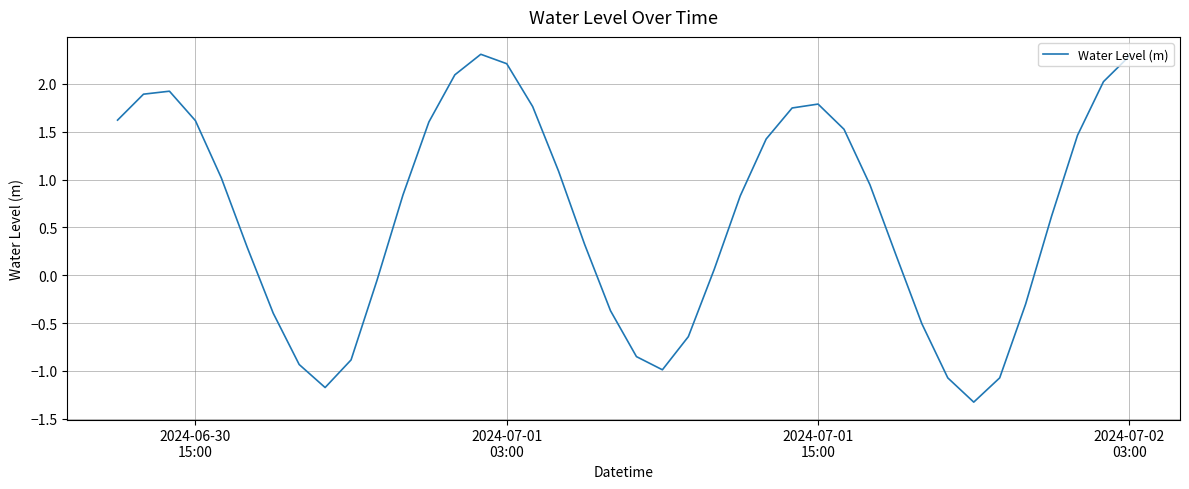

How many distinct data groups are displayed?

1